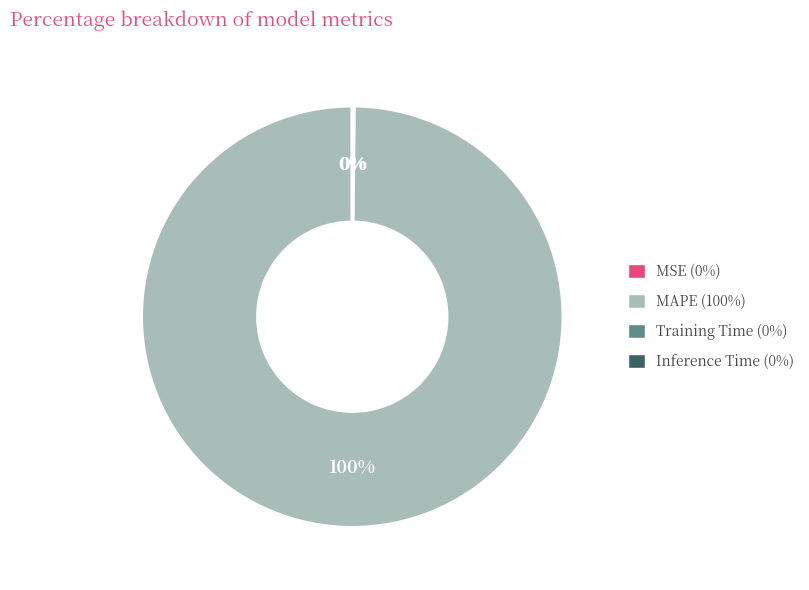

Does any single category account for the majority?

Yes